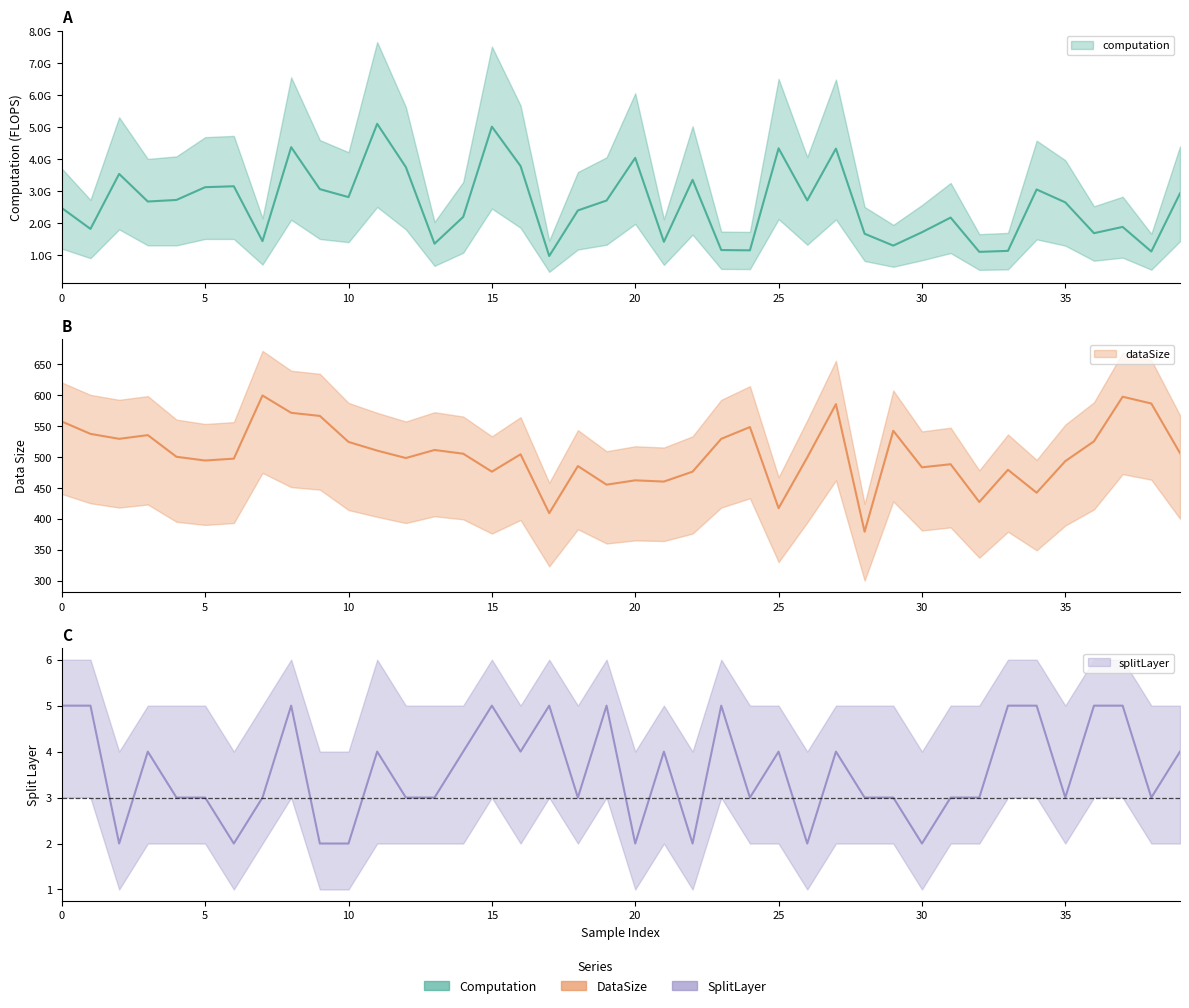

What is the highest value of the splitLayer series?

5.0